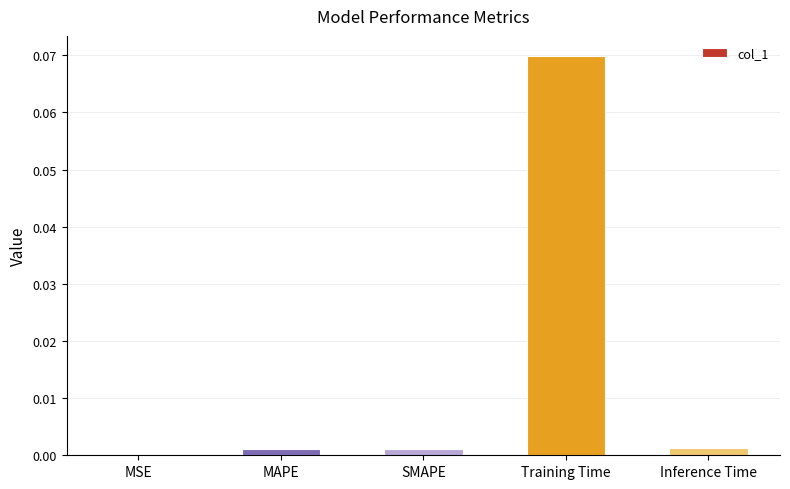

Which category has the highest value across all series?

Training Time